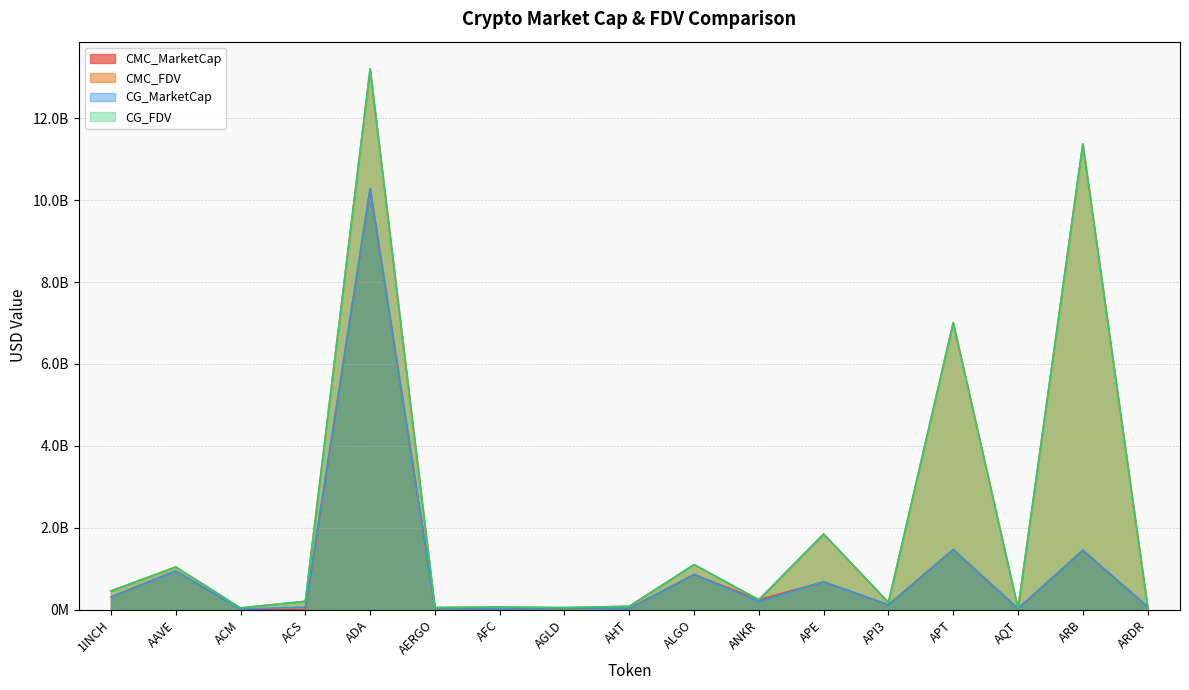

What is the average value of the CG_FDV series?

2180474329.9